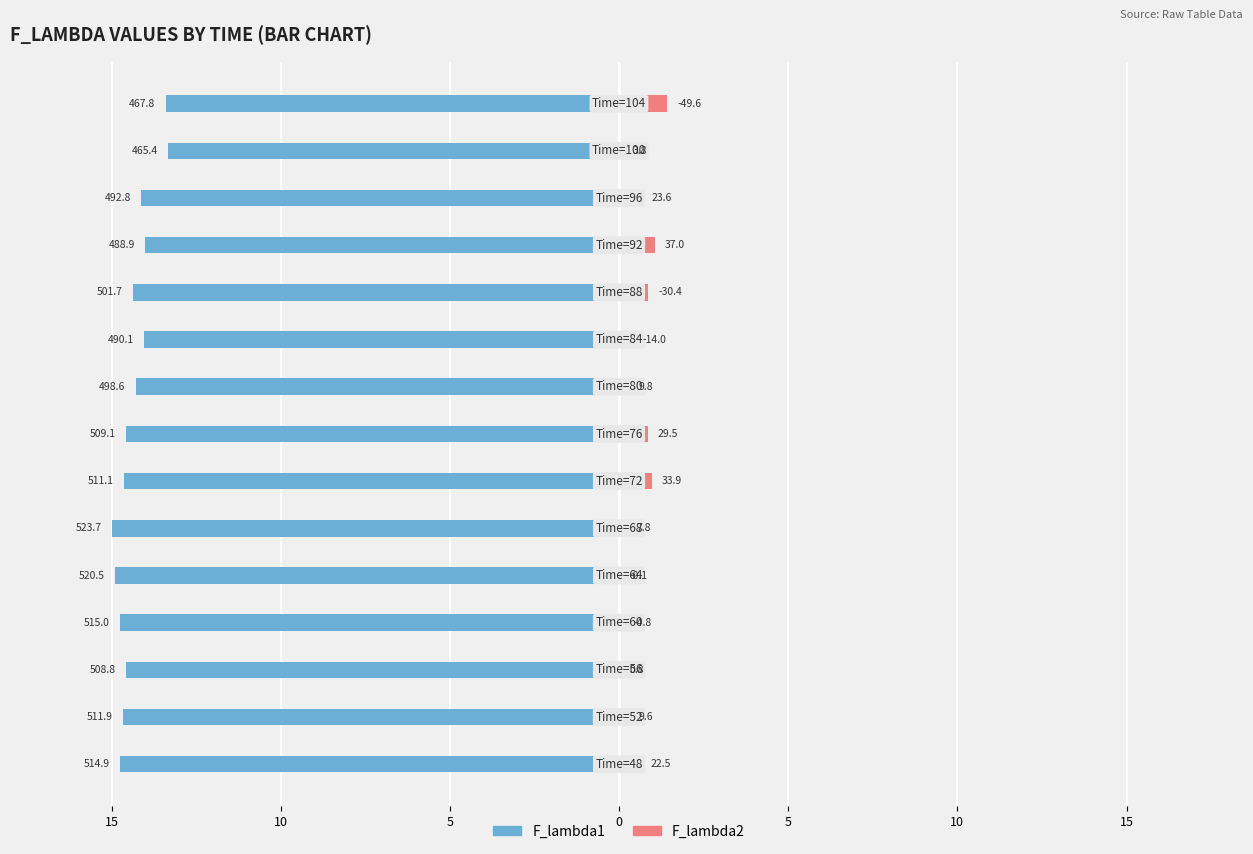

What is the difference between the maximum and minimum values in the F_lambda2 series?

1.4